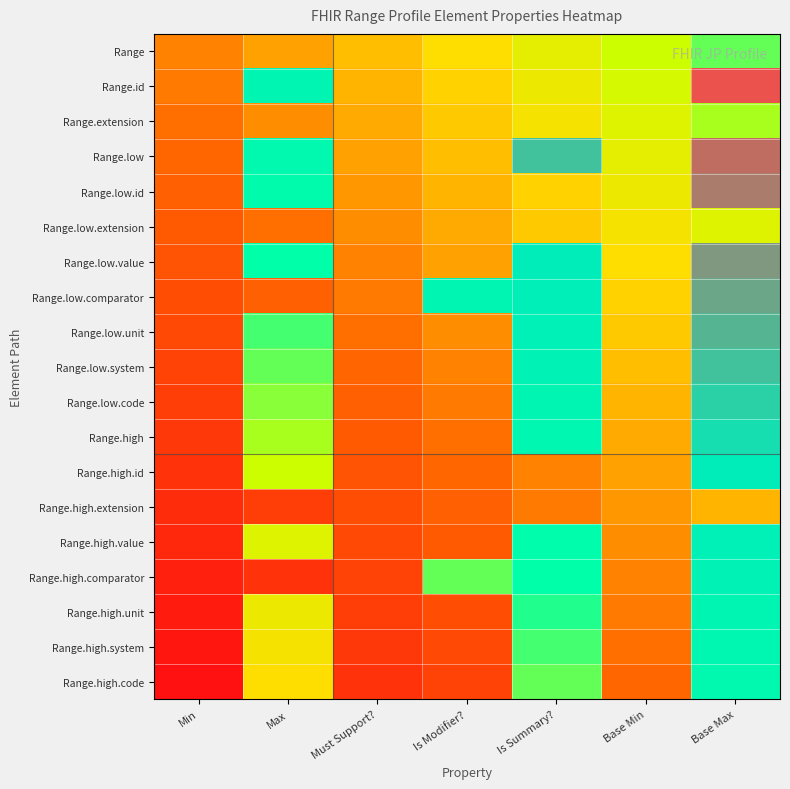

List the series in order of their peak value, lowest first.

Range.high.extension, Range.low.extension, Range.extension, Range, Range.high.code, Range.high.system, Range.high.unit, Range.high.comparator, Range.high.value, Range.high.id, Range.high, Range.low.code, Range.low.system, Range.low.unit, Range.low.comparator, Range.low.value, Range.low.id, Range.low, Range.id